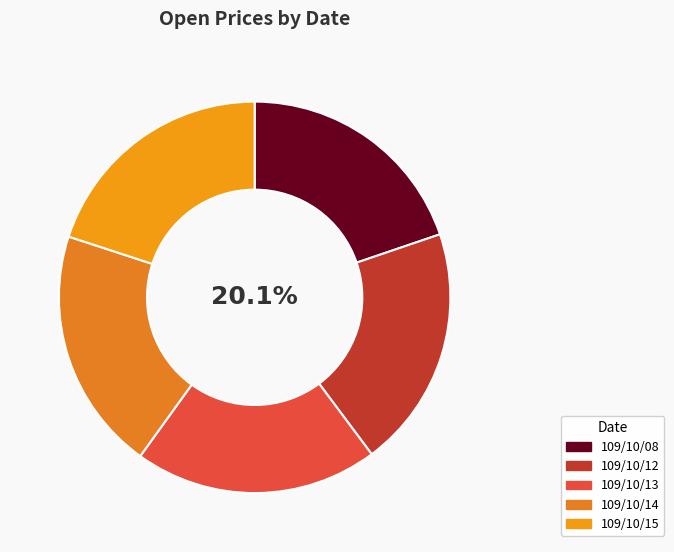

How many slices are in this pie chart?

5